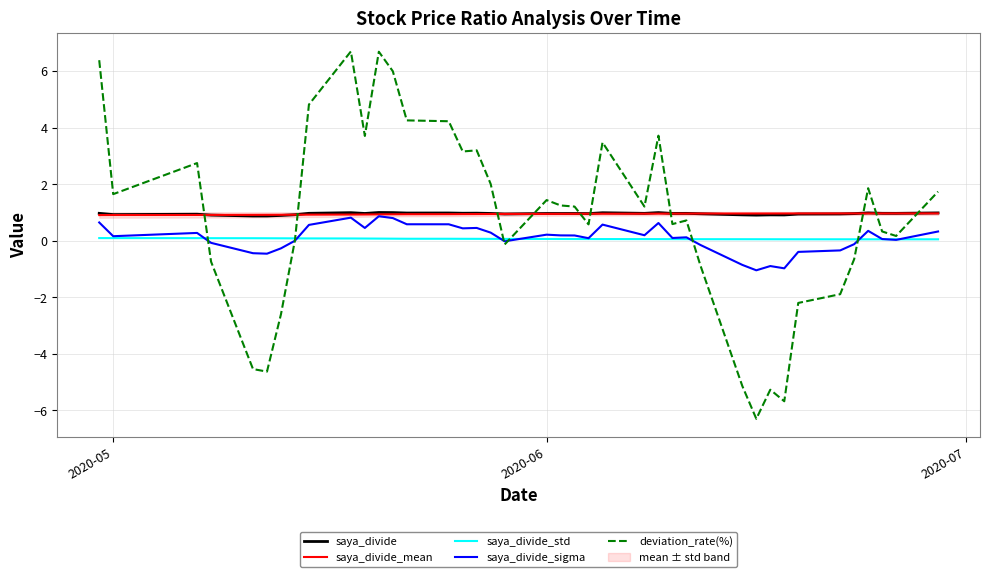

What are all the series names shown in the legend?

saya_divide, saya_divide_mean, saya_divide_std, saya_divide_sigma, deviation_rate(%)